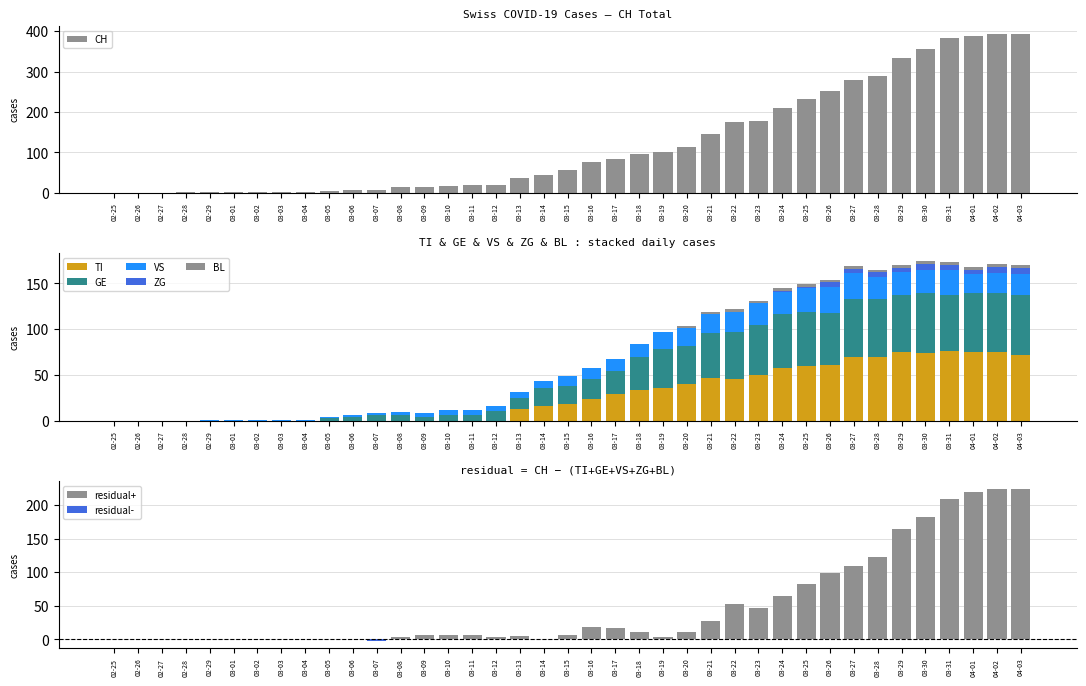

What is the sum of all TI values?

1111